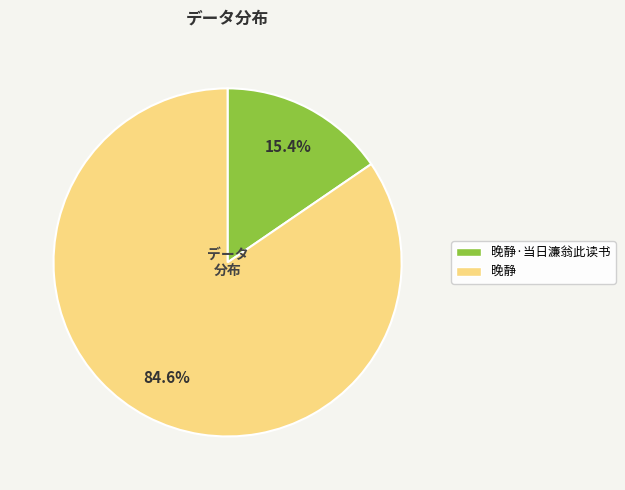

Does any single category account for the majority?

Yes